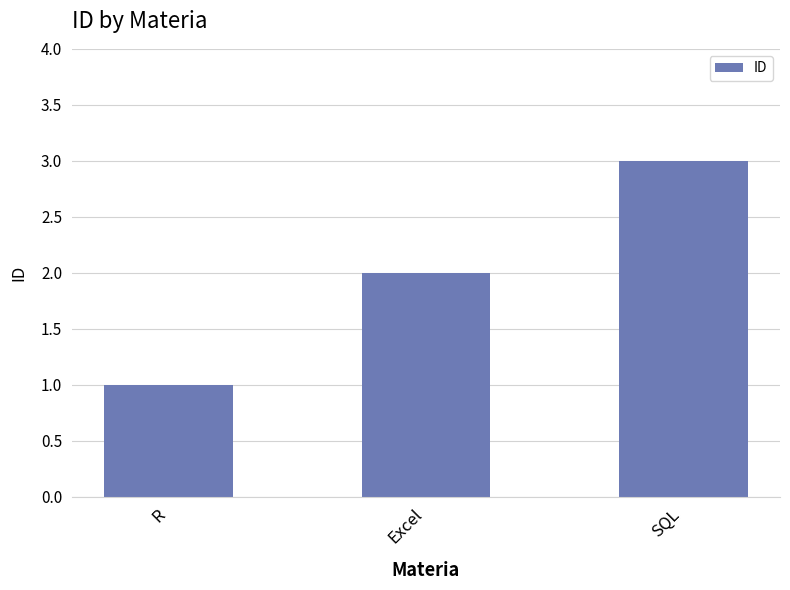

The value at R is 1. True or false?

True